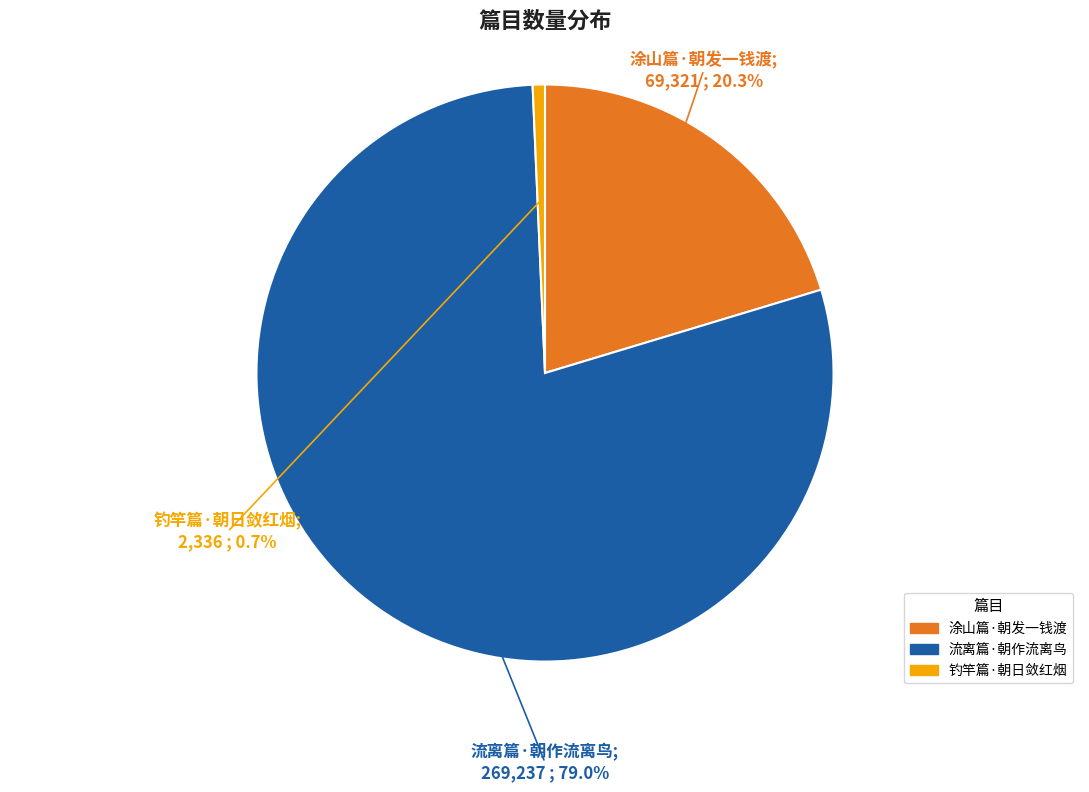

True or false: 流离篇·朝作流离鸟 accounts for 79% of the total.

True